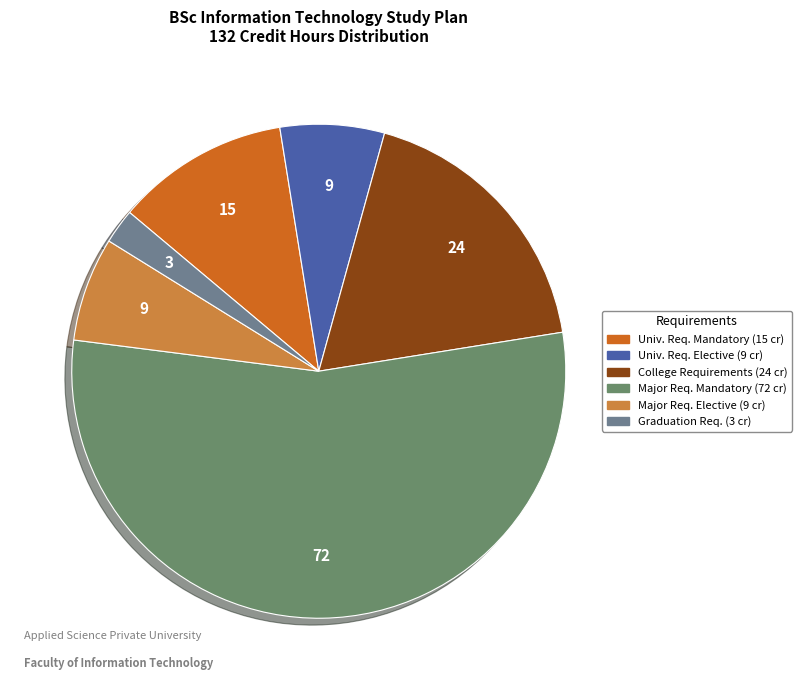

To the nearest percent, what percentage of the pie is متطلبات التخصص إجبارية?

55%